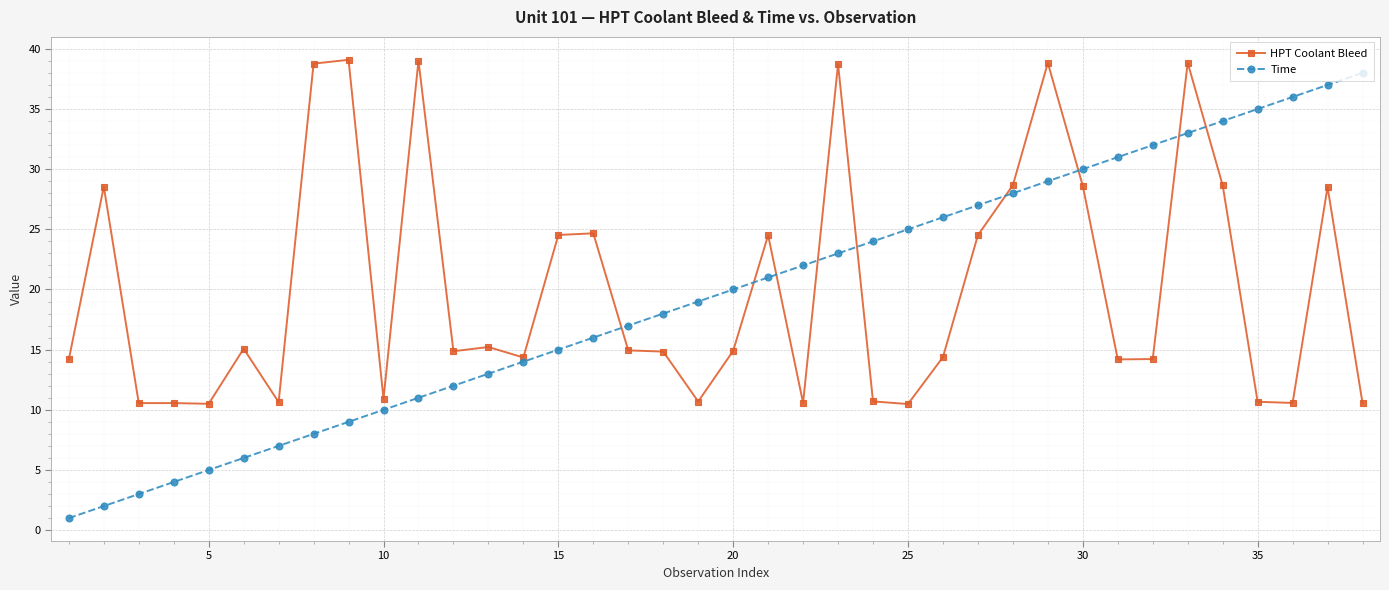

What is the value of the HPT Coolant Bleed point at the 23rd from the left?

38.7